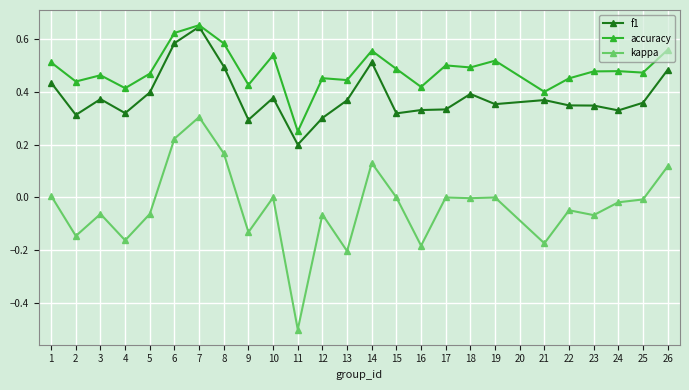

True or false: f1 and kappa intersect in this chart.

False